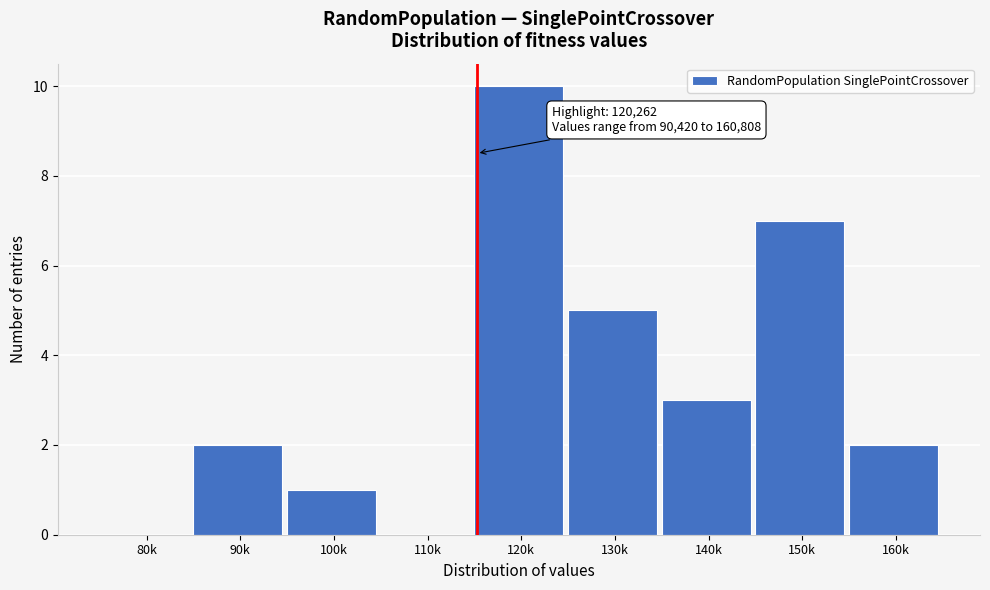

Reading left to right, what are all the values shown in this chart?

80k=0	90k=2	100k=1	110k=0	120k=10	130k=5	140k=3	150k=7	160k=2